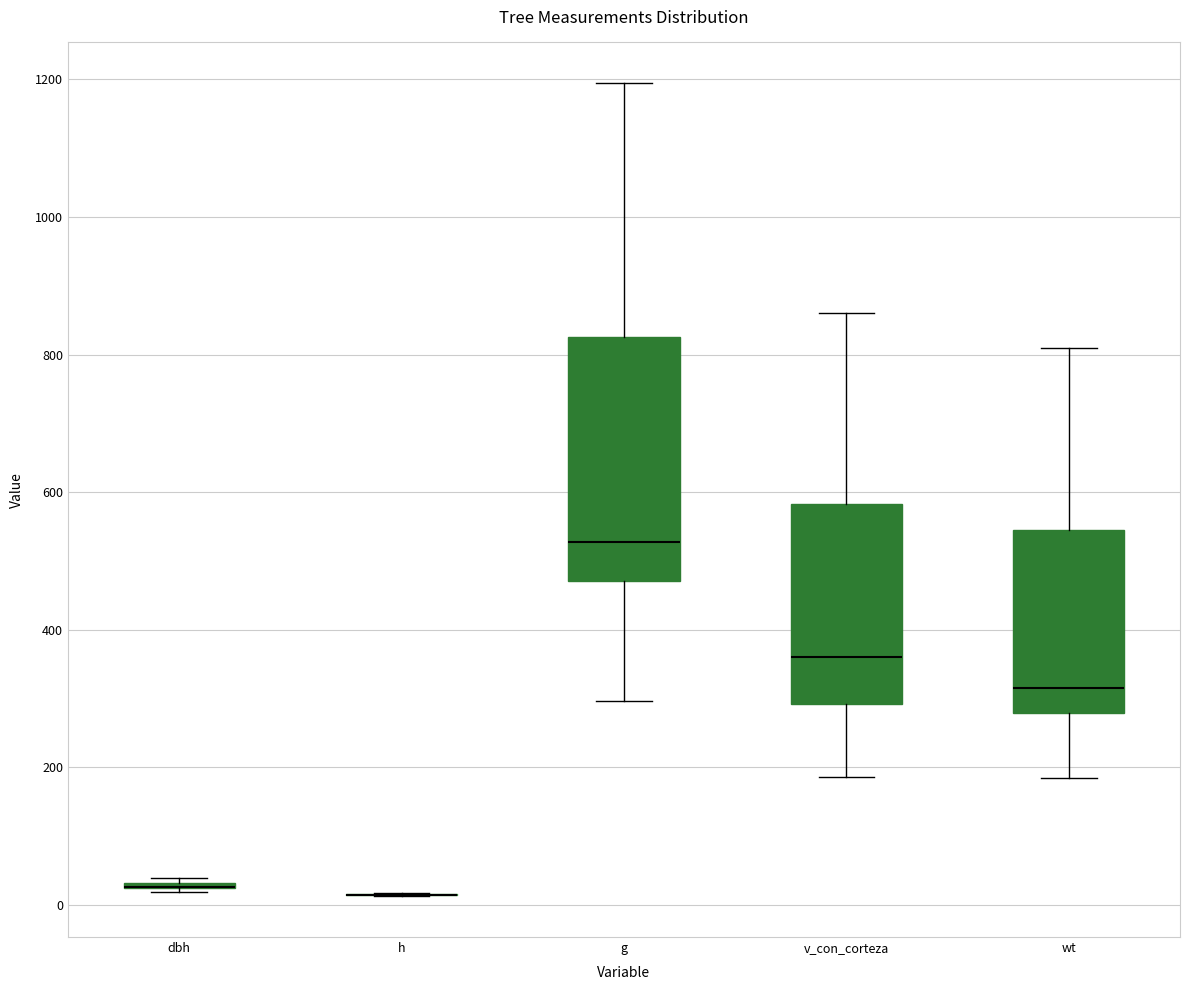

Comparing the boxes themselves (not the whiskers), which one is the tallest?

g